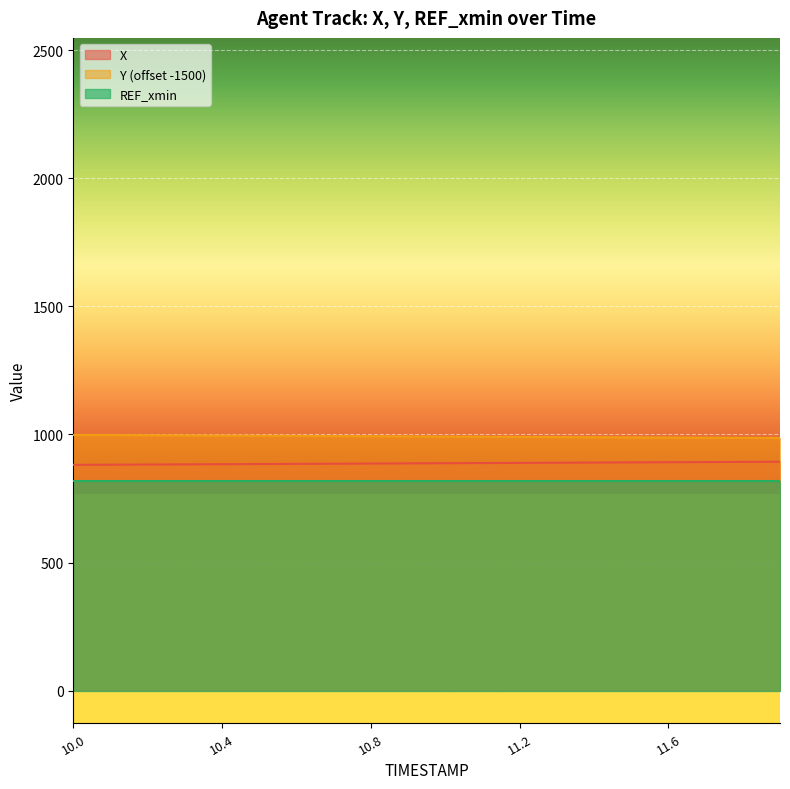

True or false: Y has more than 1 interior local peaks.

False